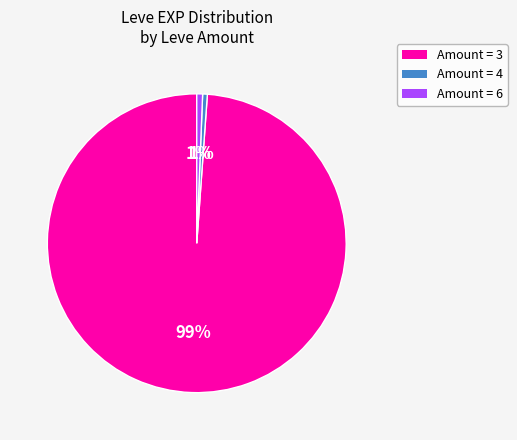

Is there any slice that represents more than half of the pie?

Yes